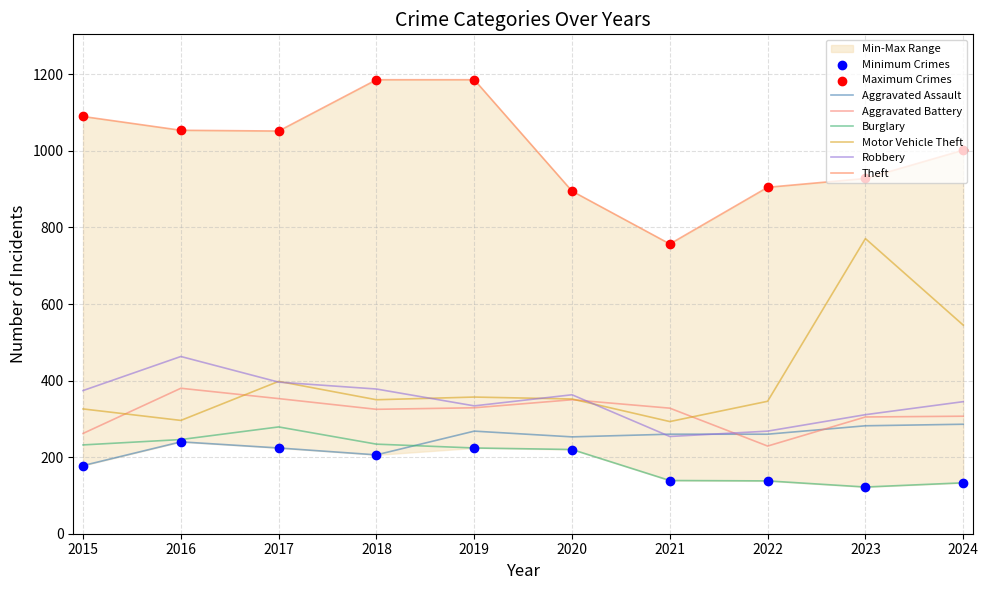

What is the total value across all series at 2018?

2679